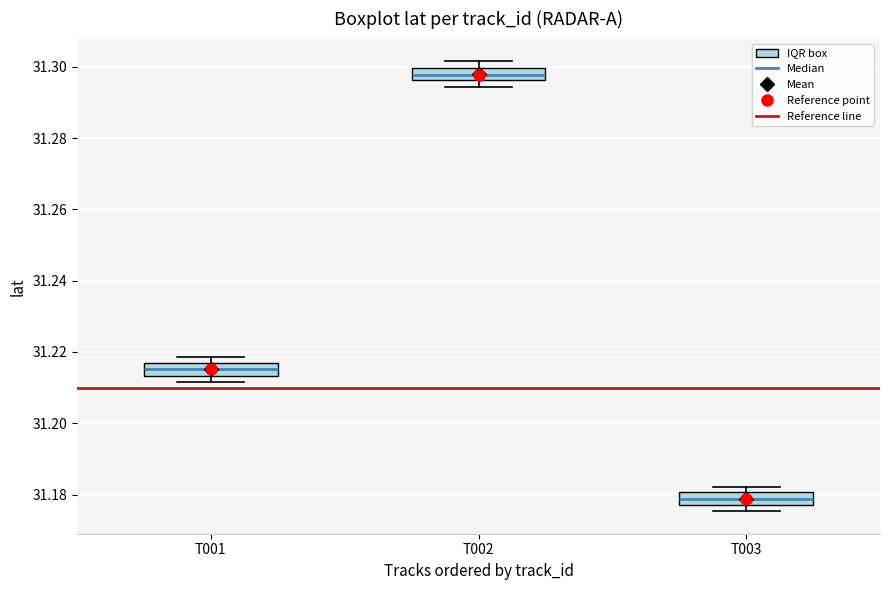

Reading left to right, transcribe this box plot: for each box, give where its median line is, the range the box spans, and where its two whiskers end, as read against the y-axis. The values are not printed on the chart, so give them approximately, as read against the axis.

T001: median 31.216 (inside the box), box 31.214 to 31.216, whiskers 31.212 to 31.218
T002: median 31.298, box 31.296 to 31.300, whiskers 31.294 to 31.302
T003: median 31.178 (inside the box), box 31.178 to 31.180, whiskers 31.176 to 31.182